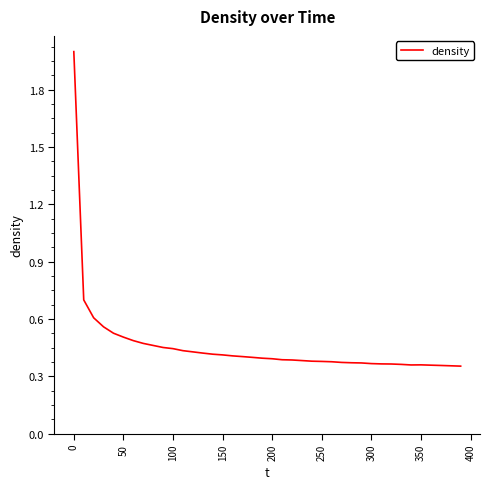

Does the chart have visible grid lines?

No